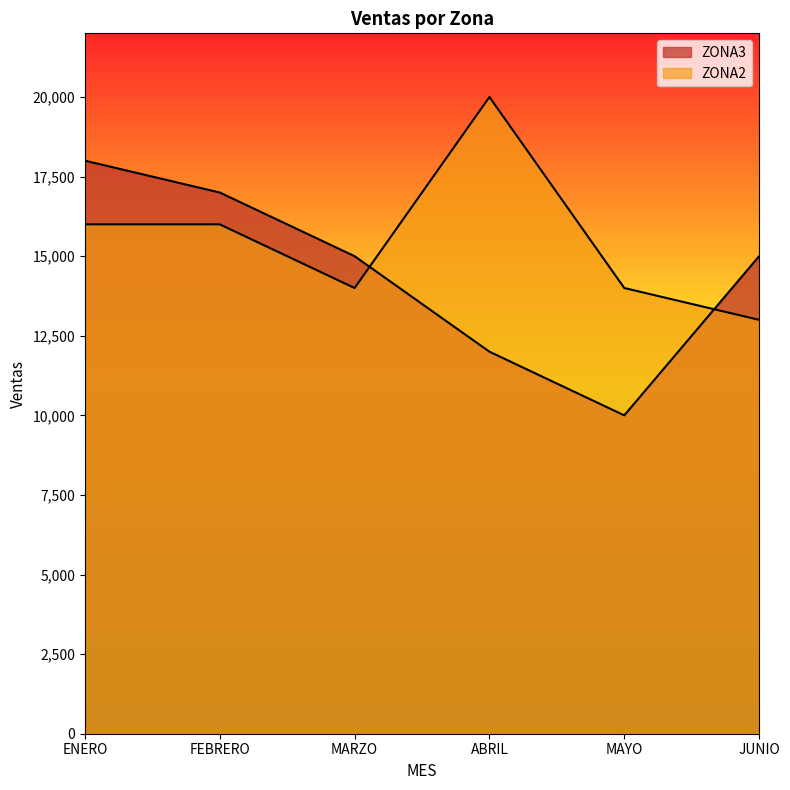

Which series ends up on top after the final intersection of ZONA3 and ZONA2?

ZONA3